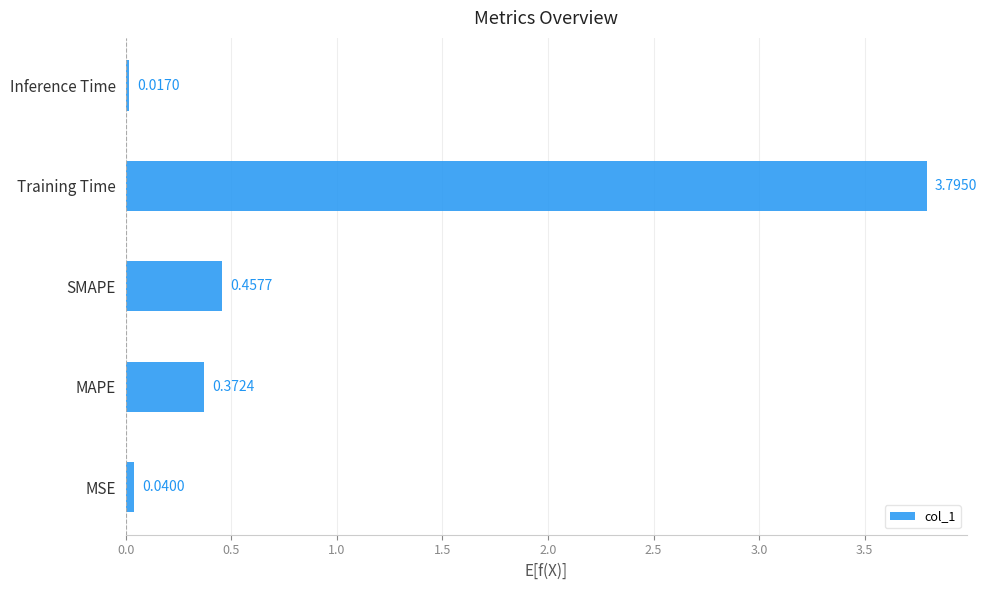

What is the change in value from SMAPE to Training Time?

+3.3